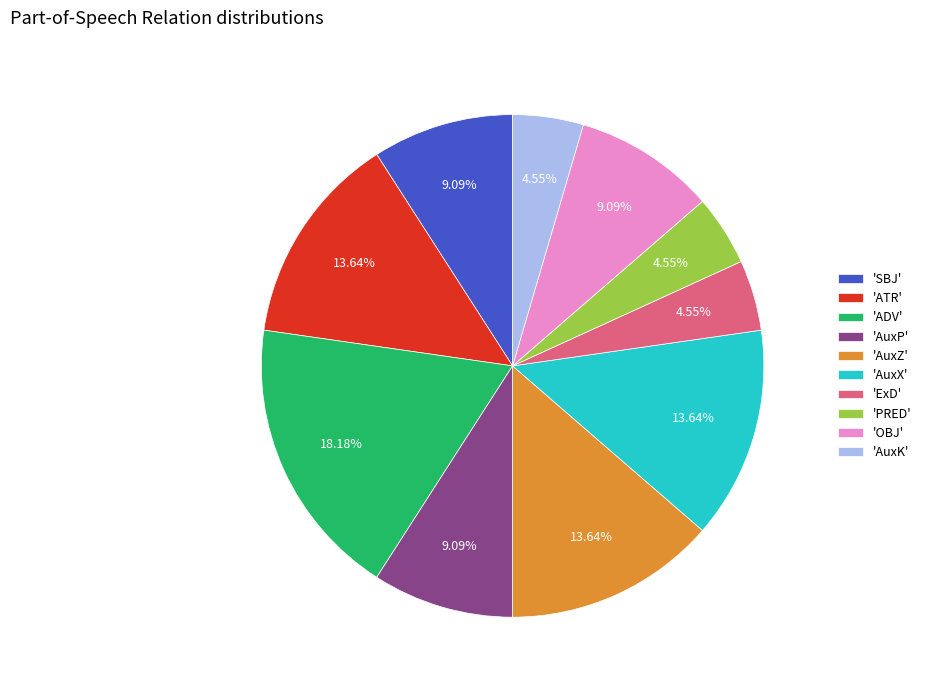

Which slice is the largest?

'ADV'